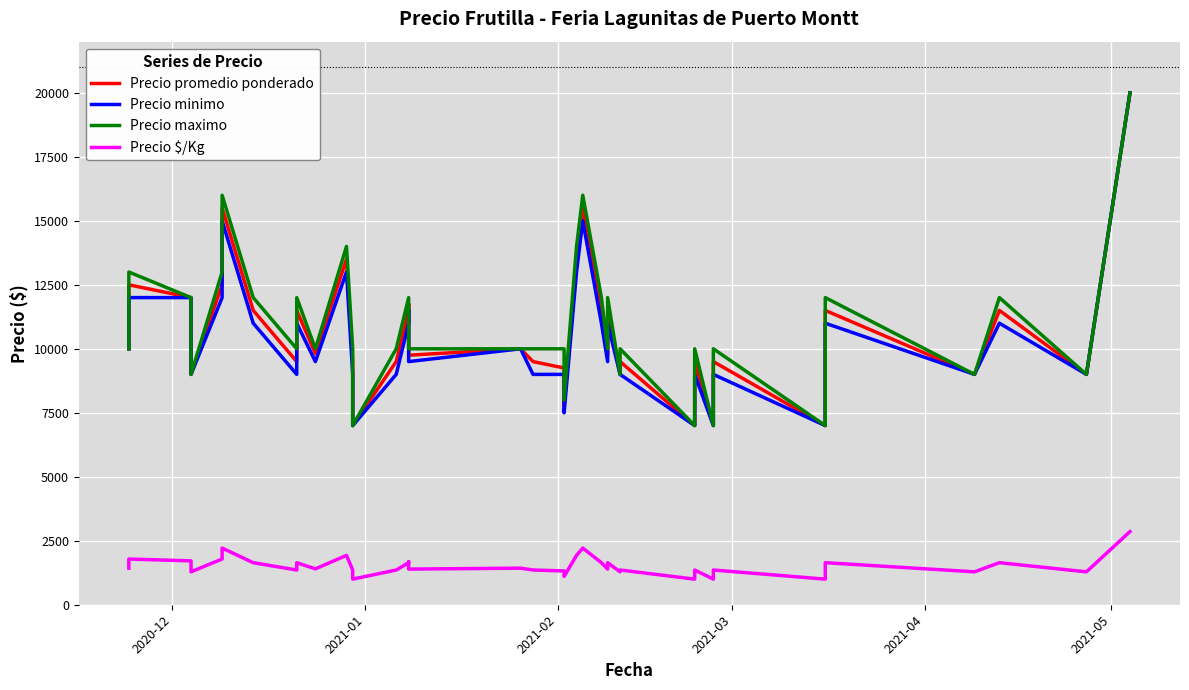

What is the average value of the Precio $/Kg series?

1530